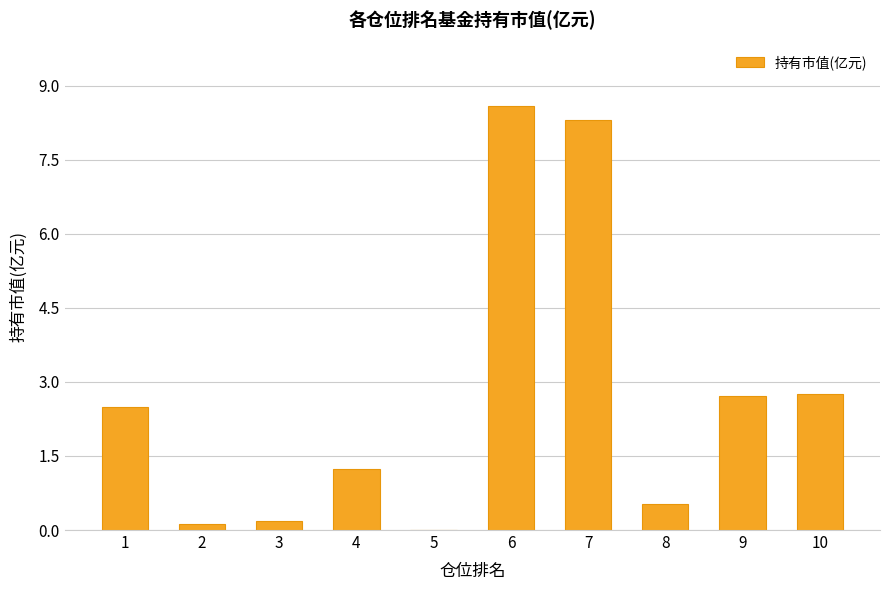

Is it true that the value at 3 is 0.2?

True